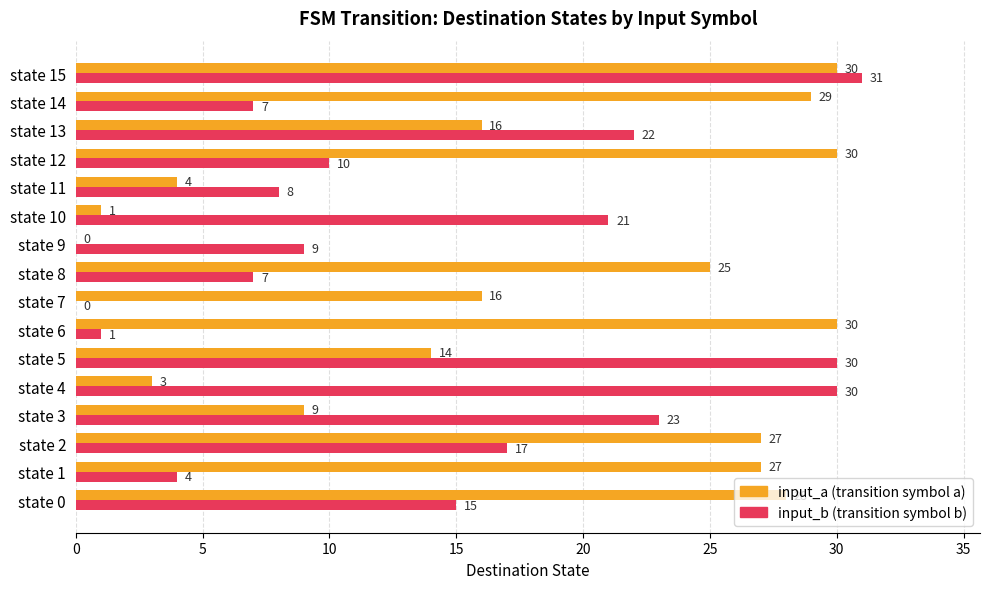

At which category is the sum across all series the highest?

state 15